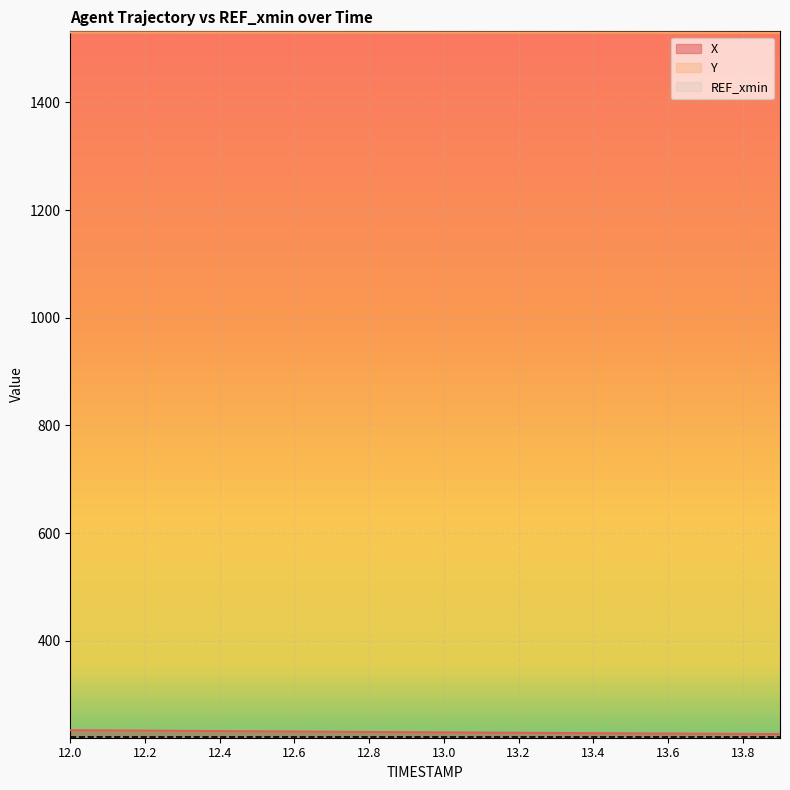

What position from the left is 13.2?

13